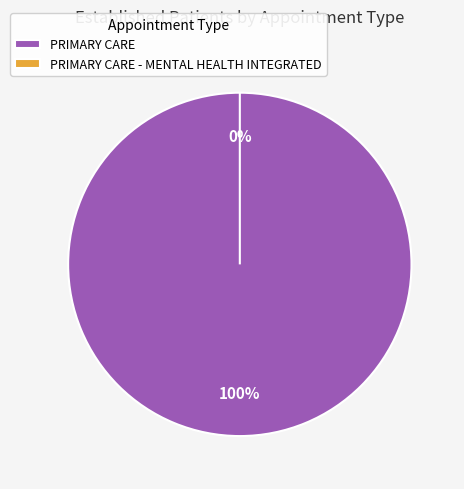

Which category has the smallest portion of the pie?

PRIMARY CARE - MENTAL HEALTH INTEGRATED